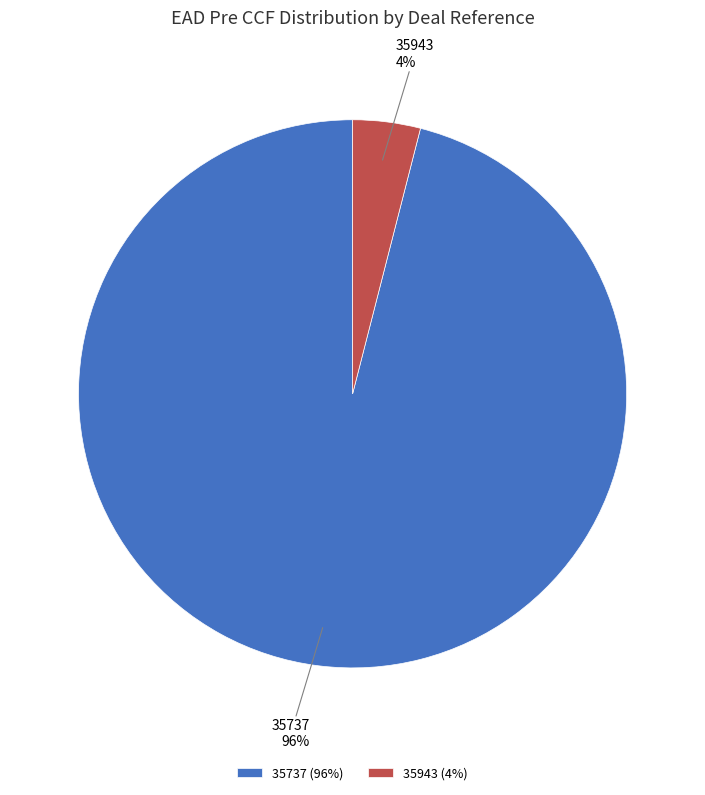

Between 35943 and 35737, which is larger?

35737